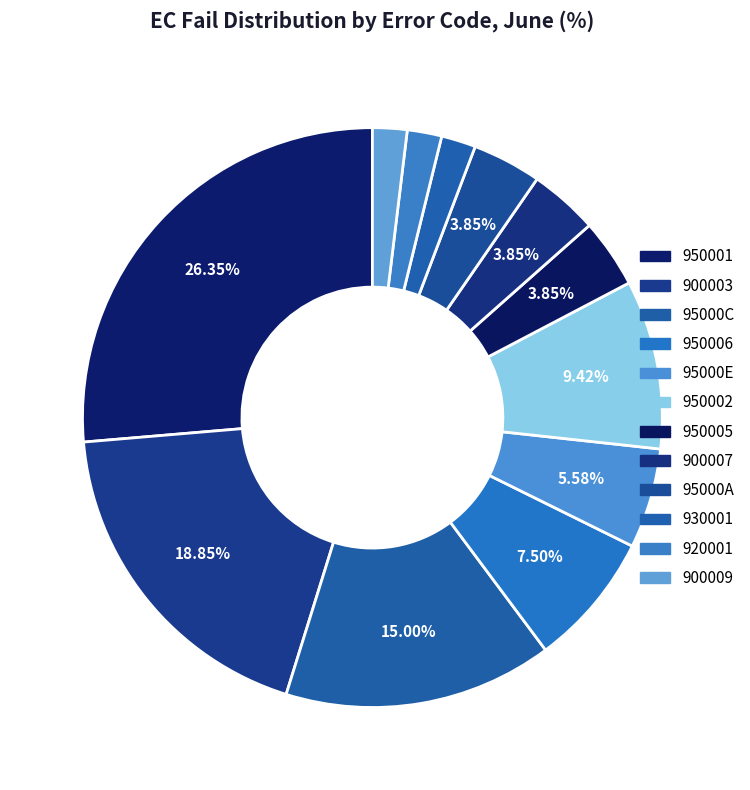

Which category has the biggest portion of the pie?

950001